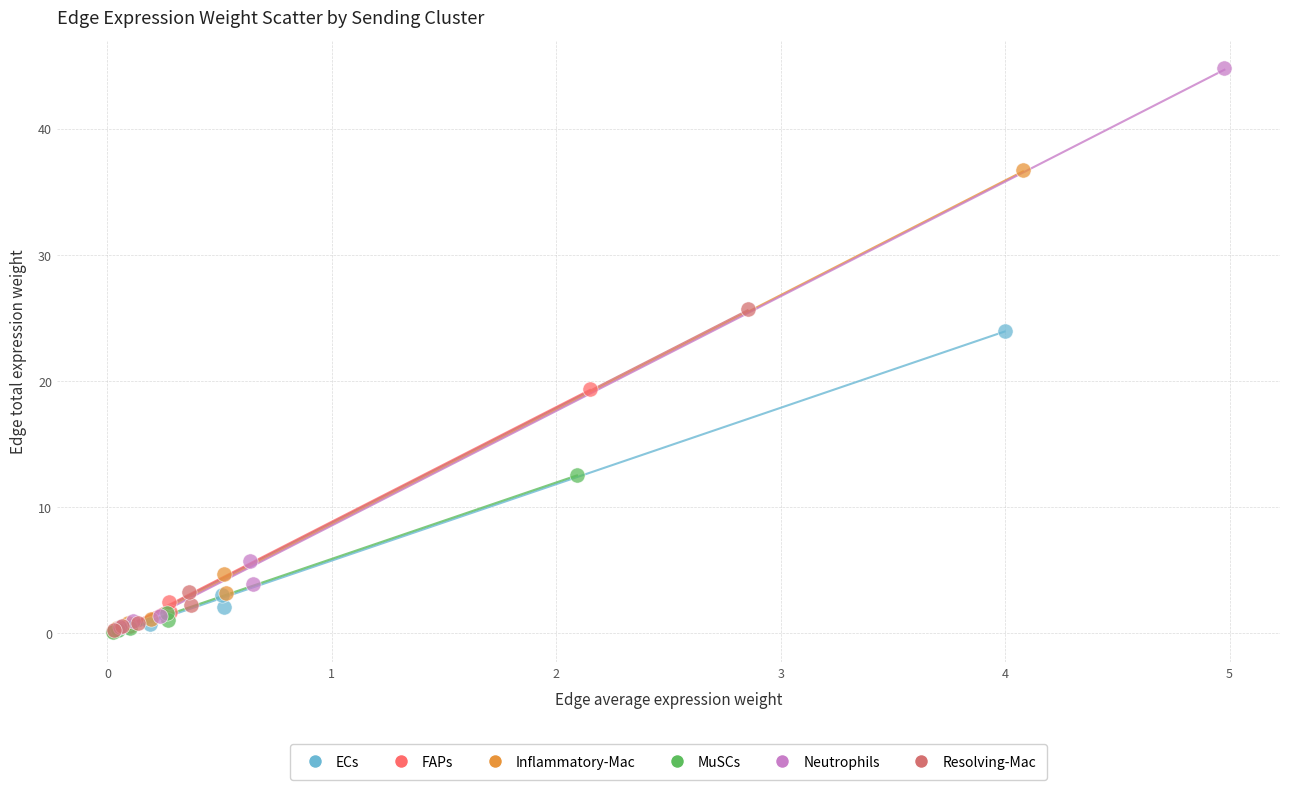

Which series reaches the maximum Y coordinate?

Neutrophils